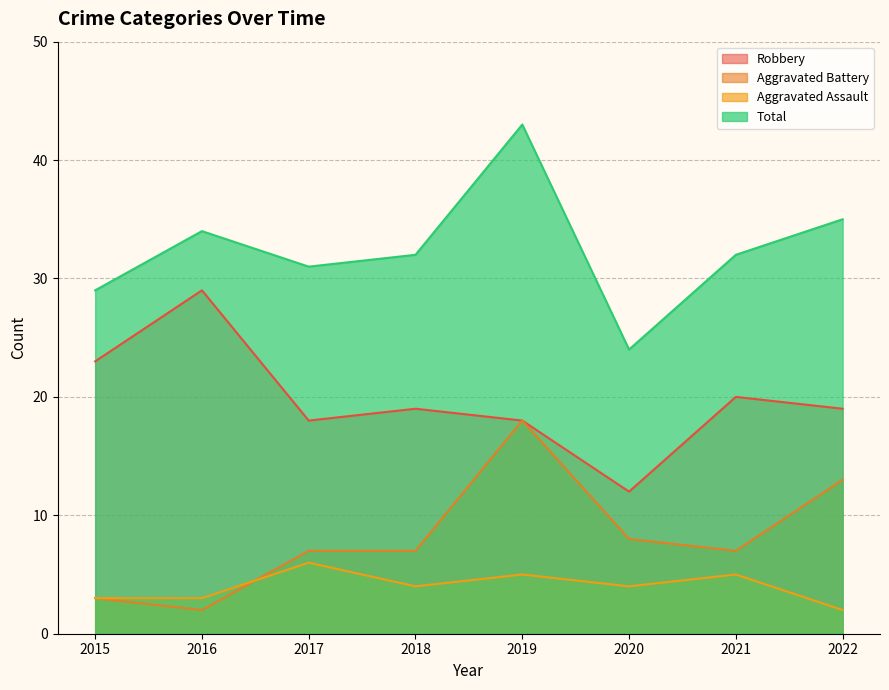

How many series are shown in this chart?

4